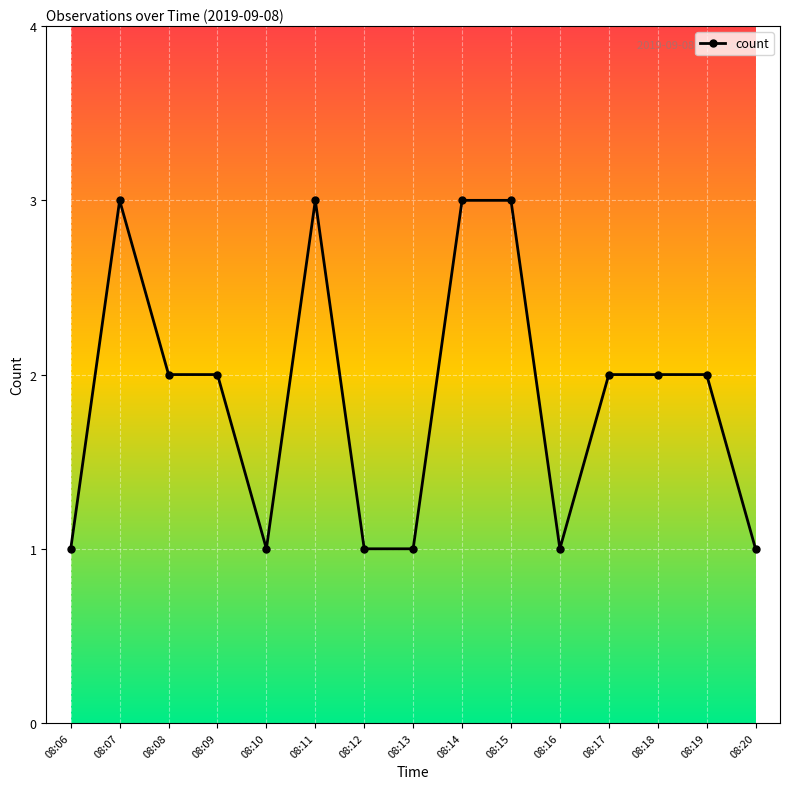

What is the change in value from 08:07 to 08:09?

-1